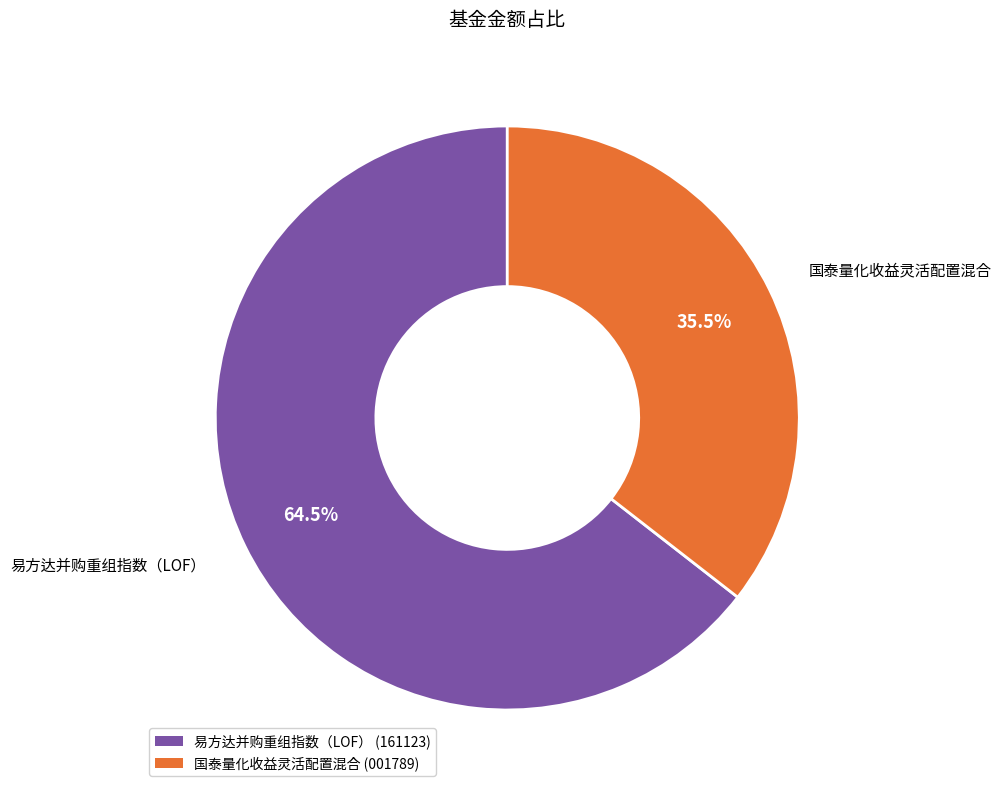

To the nearest percent, what is the combined percentage of 易方达并购重组指数（LOF） and 国泰量化收益灵活配置混合?

100%